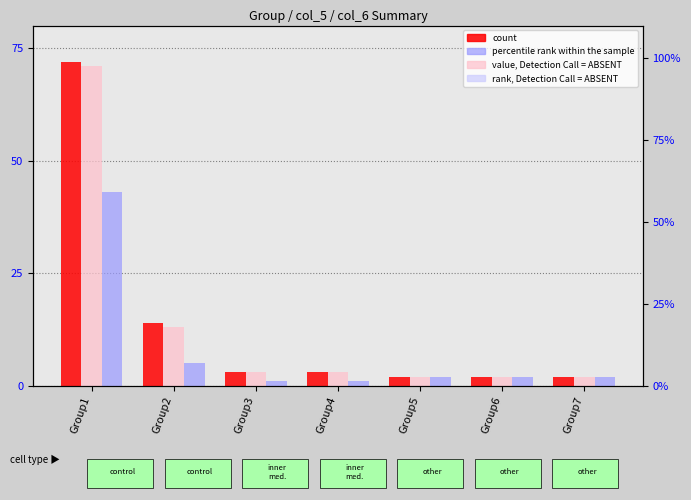

Are the bars horizontal?

No